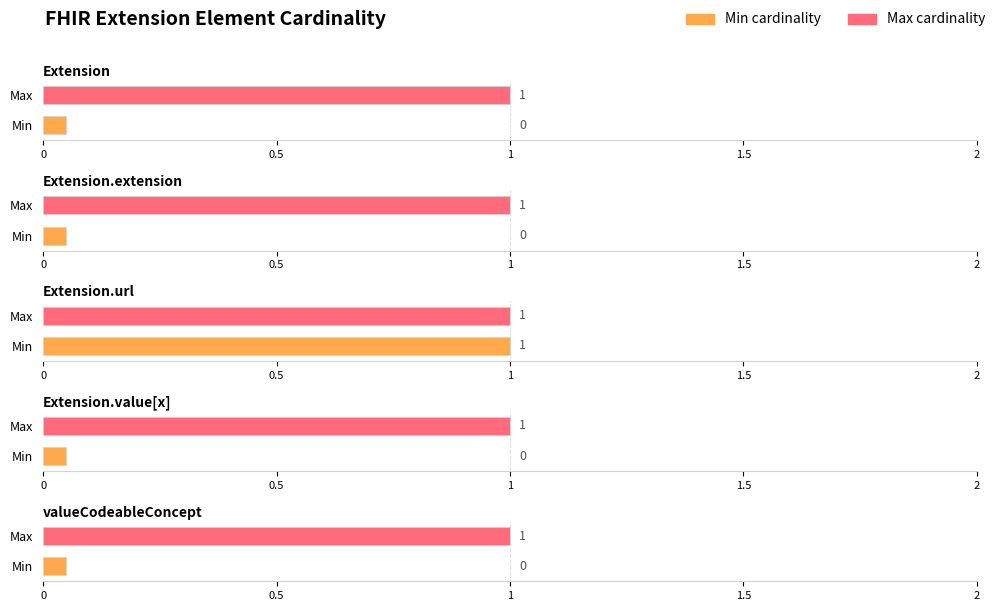

What are all the series names shown in the legend?

Min, Max